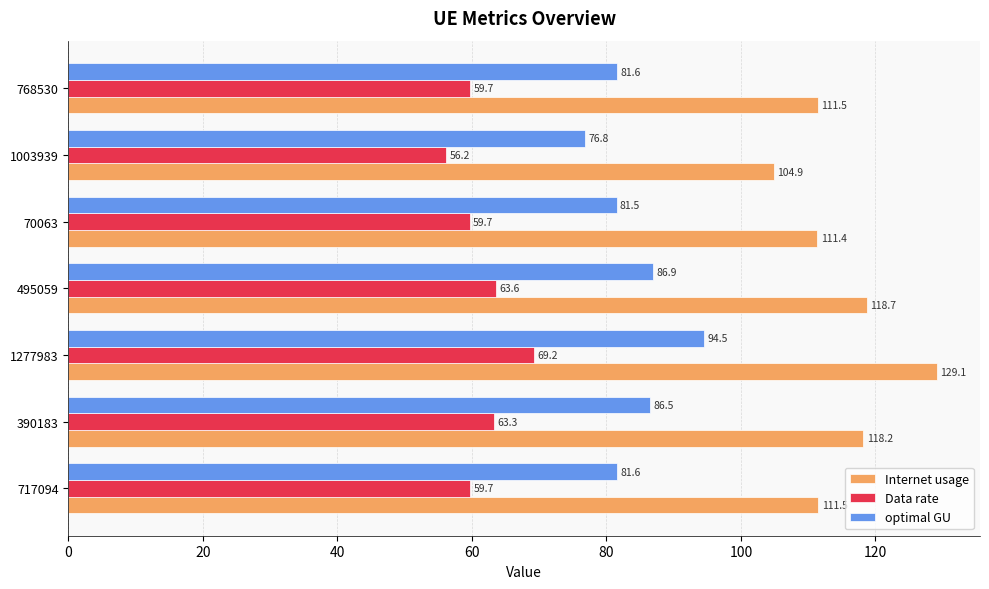

True or false: Data rate has a value of 63.3 at 390183.

True